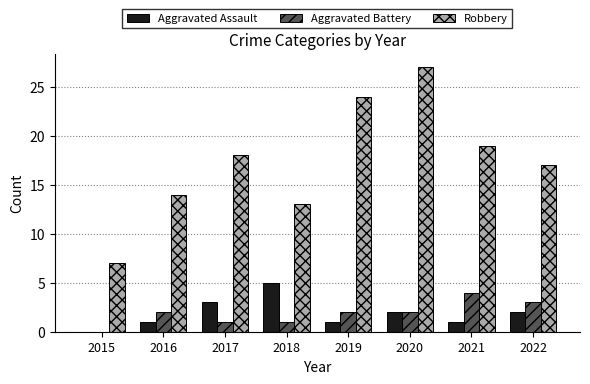

What is the total value across all series at 2022?

22